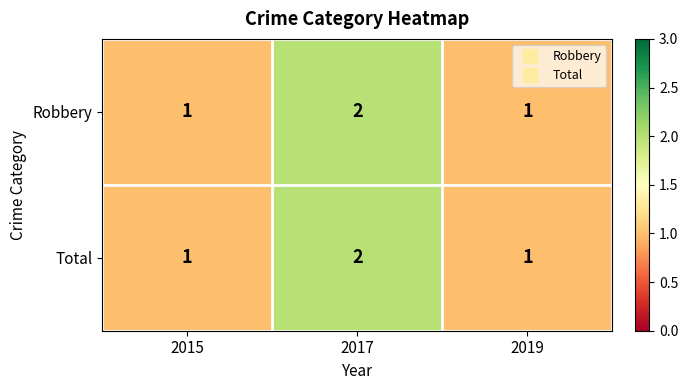

Count the Robbery values in the range 1 to 2.

3